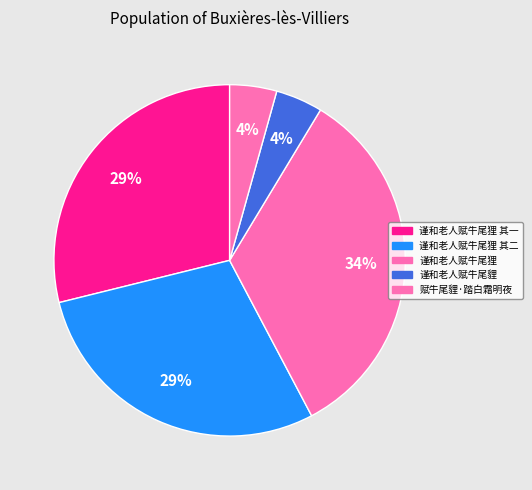

Is there any slice that represents more than half of the pie?

No